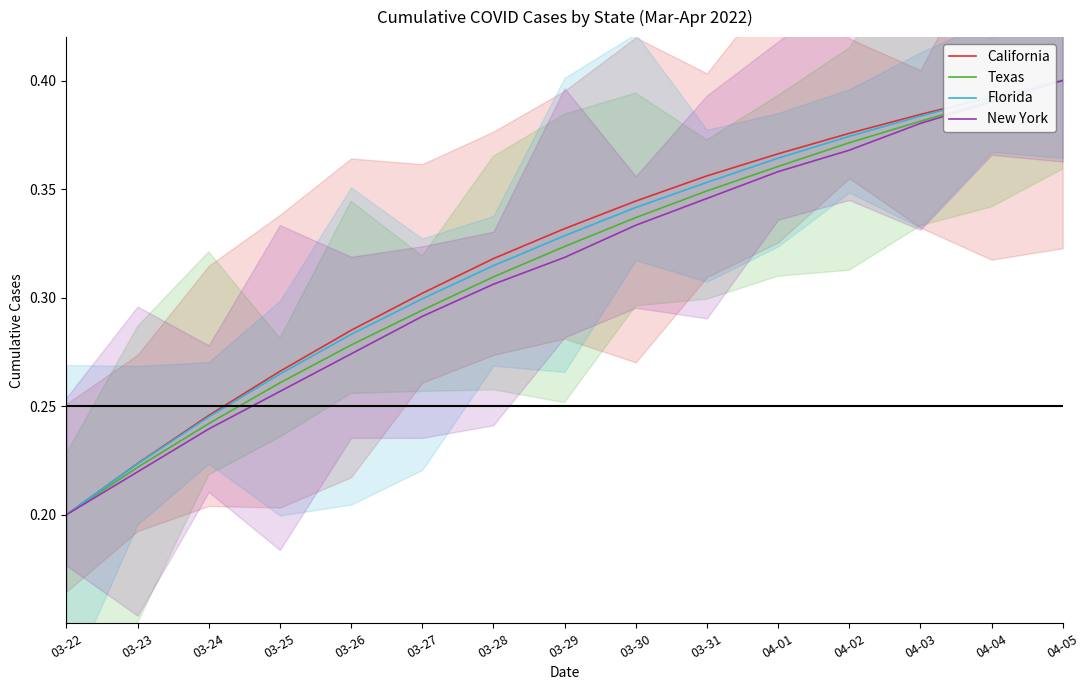

What is the value of the Texas point at the 2nd from the left?

0.2